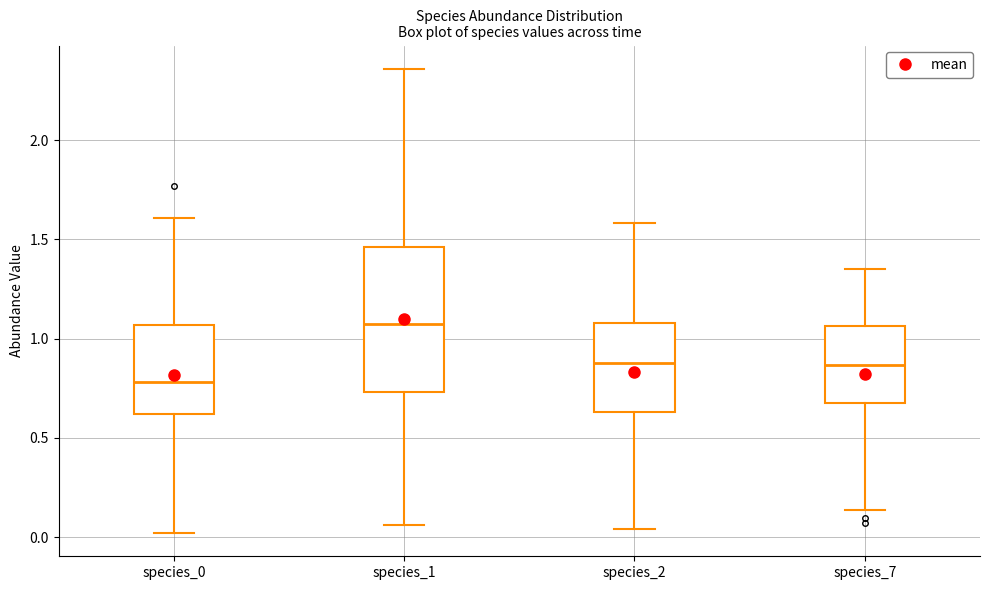

Reading left to right, transcribe this box plot: for each box, give where its median line is, the range the box spans, and where its two whiskers end, as read against the y-axis. The values are not printed on the chart, so give them approximately, as read against the axis.

species_0: median 0.80, box 0.60 to 1.05, whiskers 0.00 to 1.60
species_1: median 1.05, box 0.75 to 1.45, whiskers 0.05 to 2.35
species_2: median 0.90, box 0.65 to 1.10, whiskers 0.05 to 1.60
species_7: median 0.85, box 0.70 to 1.05, whiskers 0.15 to 1.35